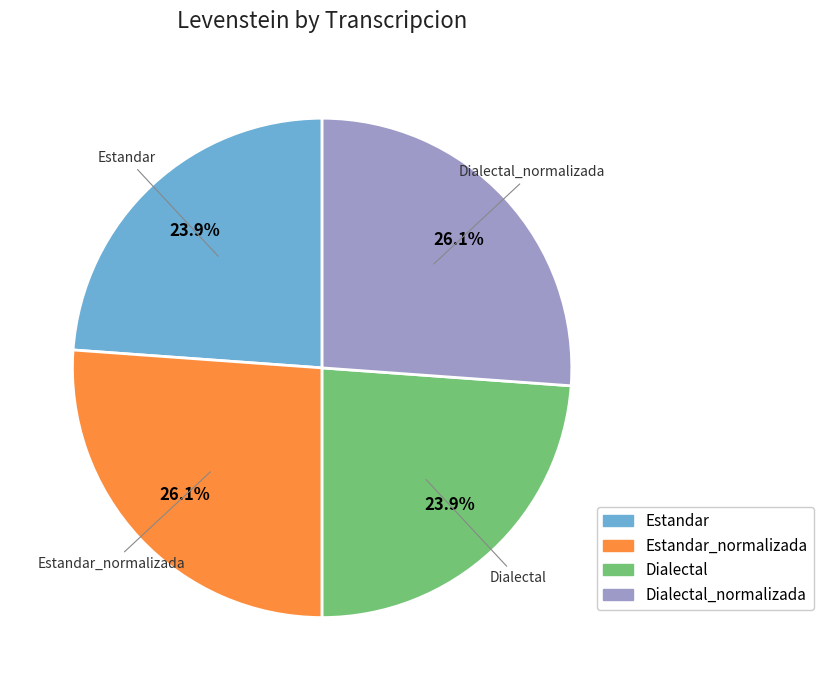

Does any single category account for the majority?

No